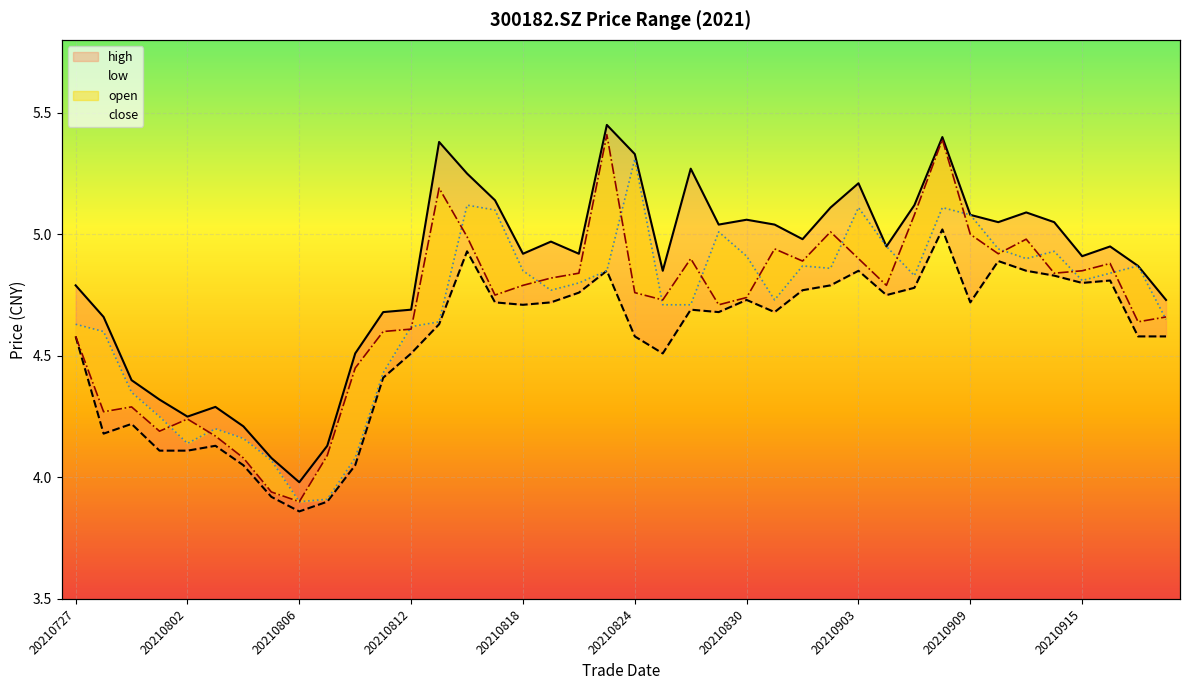

Reading left to right, list all the values displayed in this chart.

high: 20210727=4.8	20210728=4.7	20210729=4.4	20210730=4.3	20210802=4.2	20210803=4.3	20210804=4.2	20210805=4.1	20210806=4.0	20210809=4.1	20210810=4.5	20210811=4.7	20210812=4.7	20210813=5.4	20210816=5.2	20210817=5.1	20210818=4.9	20210819=5.0	20210820=4.9	20210823=5.5	20210824=5.3	20210825=4.8	20210826=5.3	20210827=5.0	20210830=5.1	20210831=5.0	20210901=5.0	20210902=5.1	20210903=5.2	20210906=5.0	20210907=5.1	20210908=5.4	20210909=5.1	20210910=5.0	20210913=5.1	20210914=5.0	20210915=4.9	20210916=5.0	20210917=4.9	20210922=4.7
low: 20210727=4.6	20210728=4.2	20210729=4.2	20210730=4.1	20210802=4.1	20210803=4.1	20210804=4.0	20210805=3.9	20210806=3.9	20210809=3.9	20210810=4.0	20210811=4.4	20210812=4.5	20210813=4.6	20210816=4.9	20210817=4.7	20210818=4.7	20210819=4.7	20210820=4.8	20210823=4.8	20210824=4.6	20210825=4.5	20210826=4.7	20210827=4.7	20210830=4.7	20210831=4.7	20210901=4.8	20210902=4.8	20210903=4.8	20210906=4.8	20210907=4.8	20210908=5.0	20210909=4.7	20210910=4.9	20210913=4.8	20210914=4.8	20210915=4.8	20210916=4.8	20210917=4.6	20210922=4.6
open: 20210727=4.6	20210728=4.6	20210729=4.3	20210730=4.2	20210802=4.1	20210803=4.2	20210804=4.2	20210805=4.1	20210806=3.9	20210809=3.9	20210810=4.1	20210811=4.4	20210812=4.6	20210813=4.6	20210816=5.1	20210817=5.1	20210818=4.8	20210819=4.8	20210820=4.8	20210823=4.8	20210824=5.3	20210825=4.7	20210826=4.7	20210827=5.0	20210830=4.9	20210831=4.7	20210901=4.9	20210902=4.9	20210903=5.1	20210906=5.0	20210907=4.8	20210908=5.1	20210909=5.1	20210910=4.9	20210913=4.9	20210914=4.9	20210915=4.8	20210916=4.8	20210917=4.9	20210922=4.7
close: 20210727=4.6	20210728=4.3	20210729=4.3	20210730=4.2	20210802=4.2	20210803=4.2	20210804=4.1	20210805=3.9	20210806=3.9	20210809=4.1	20210810=4.5	20210811=4.6	20210812=4.6	20210813=5.2	20210816=5.0	20210817=4.8	20210818=4.8	20210819=4.8	20210820=4.8	20210823=5.4	20210824=4.8	20210825=4.7	20210826=4.9	20210827=4.7	20210830=4.7	20210831=4.9	20210901=4.9	20210902=5.0	20210903=4.9	20210906=4.8	20210907=5.1	20210908=5.4	20210909=5.0	20210910=4.9	20210913=5.0	20210914=4.8	20210915=4.8	20210916=4.9	20210917=4.6	20210922=4.7